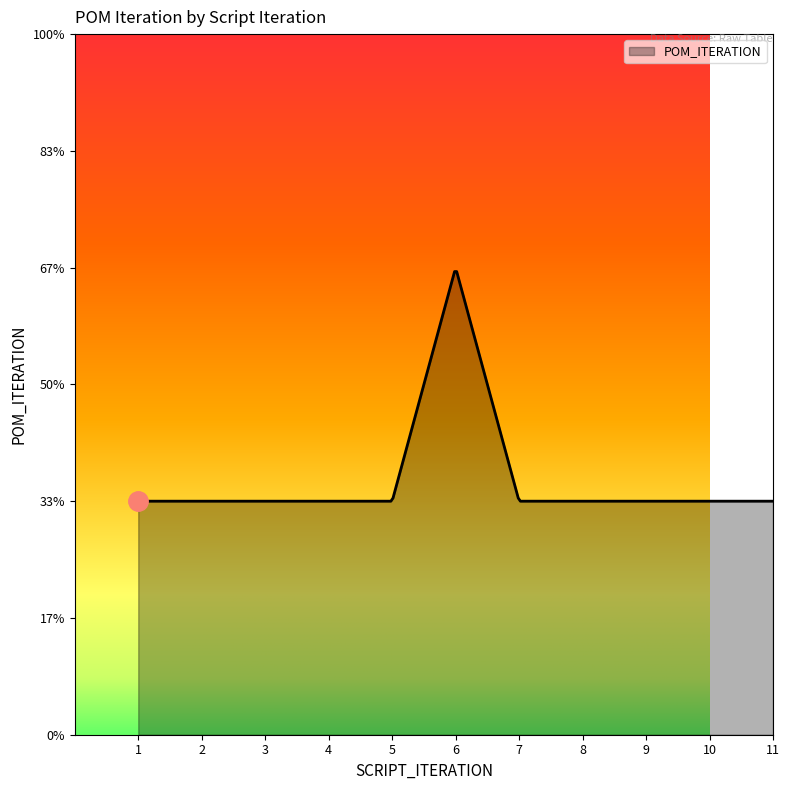

Does the chart have visible grid lines?

No